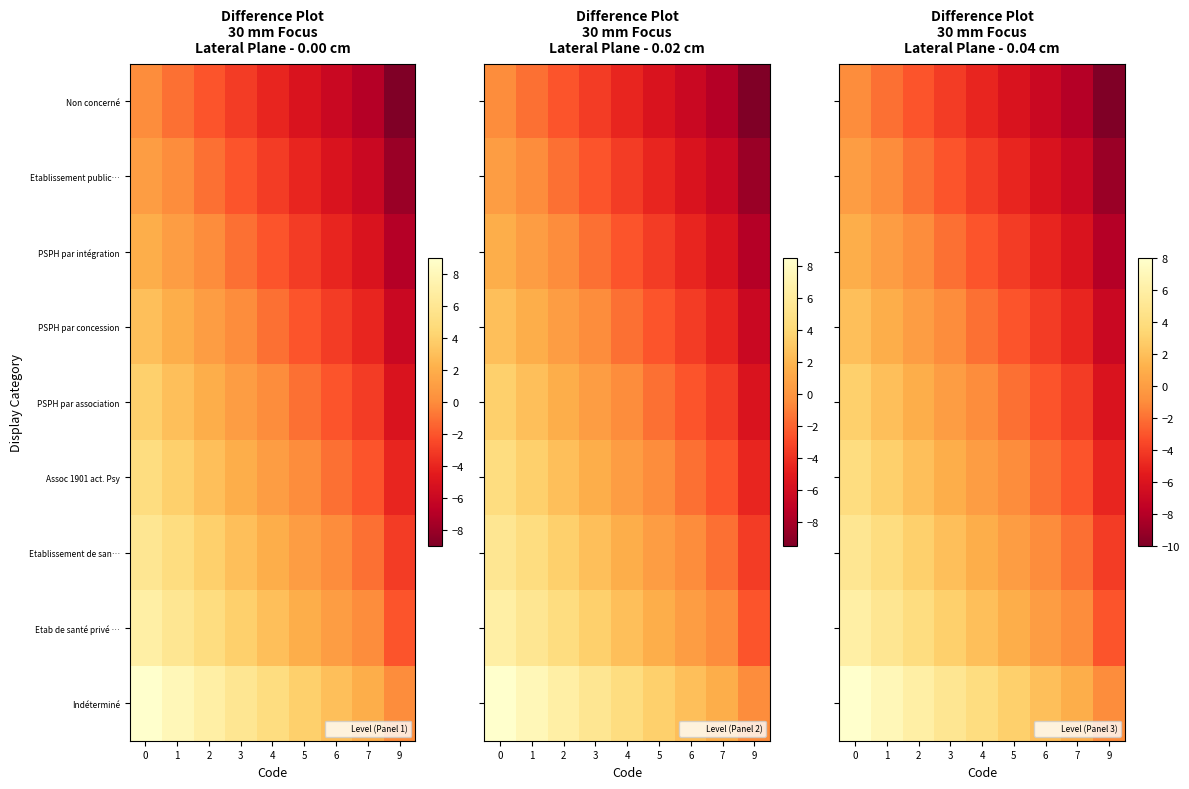

The value of Non concerné at 1 is -2. True or false?

True